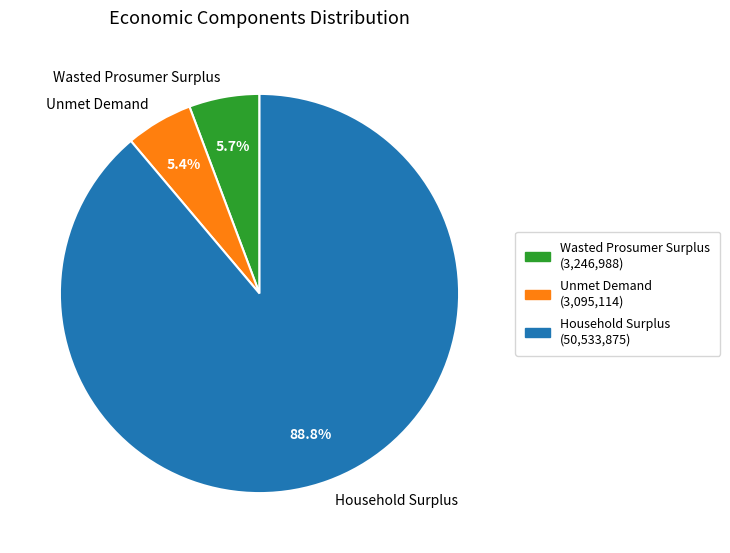

Is it true that Unmet Demand is 12% of the pie?

False